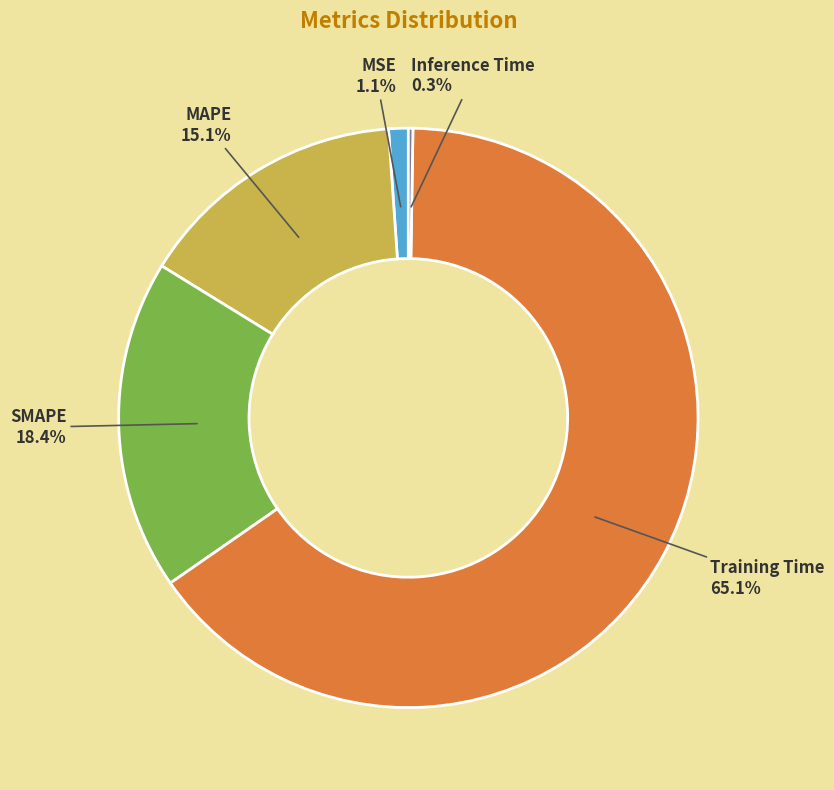

To the nearest percent, what is the combined percentage of Training Time and SMAPE?

84%